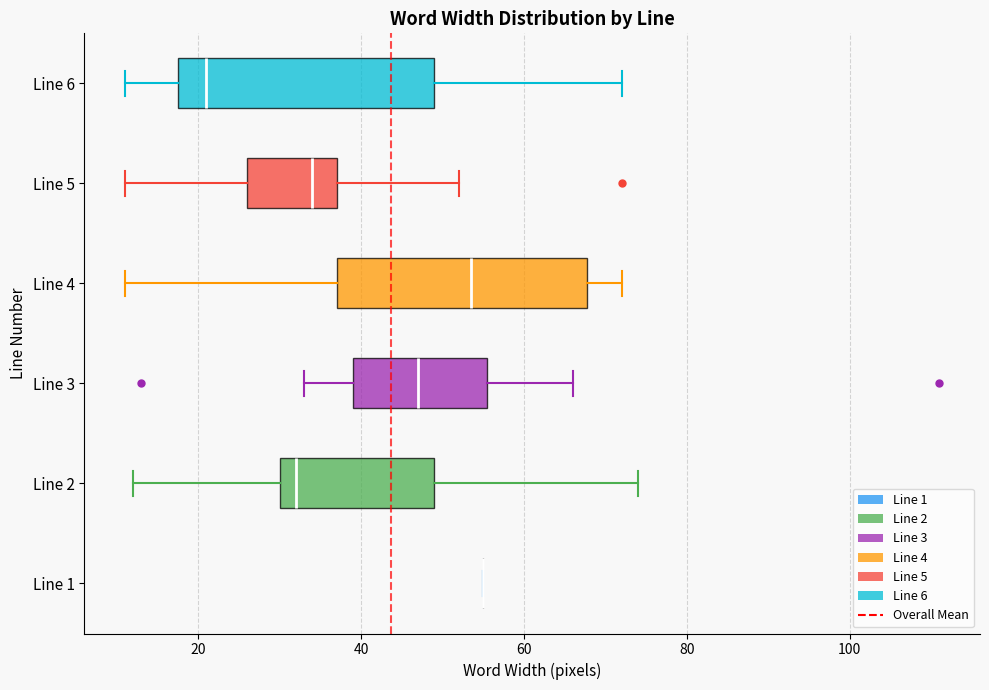

Where does the median line of the box for Line 2 sit on the x-axis? The values are not printed on the chart, so give them approximately, as read against the axis.

32